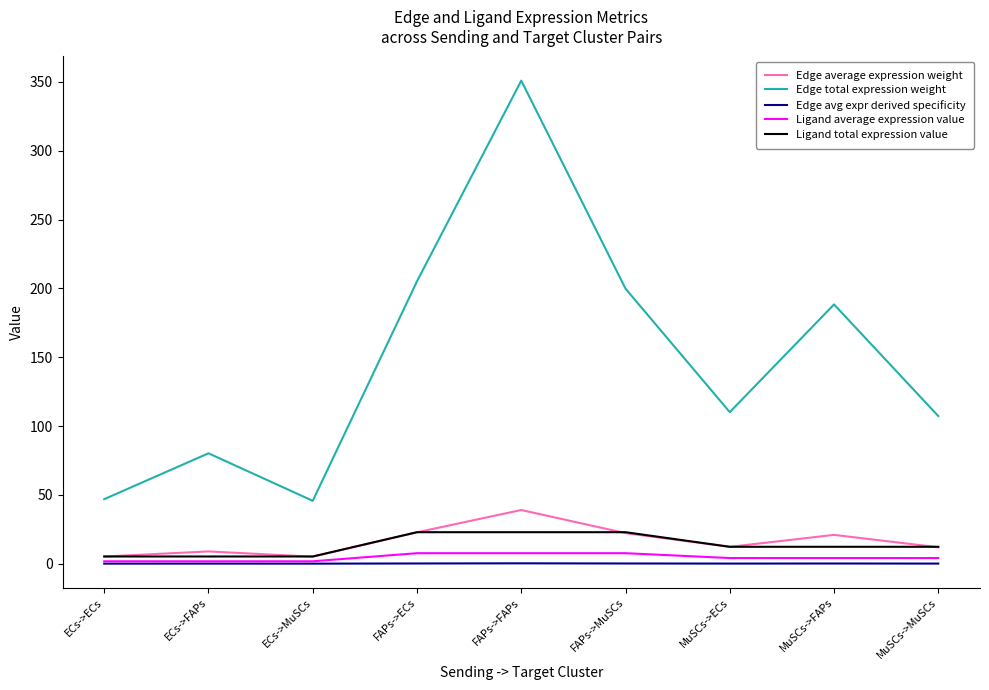

At which category is the sum across all series the highest?

FAPs->FAPs